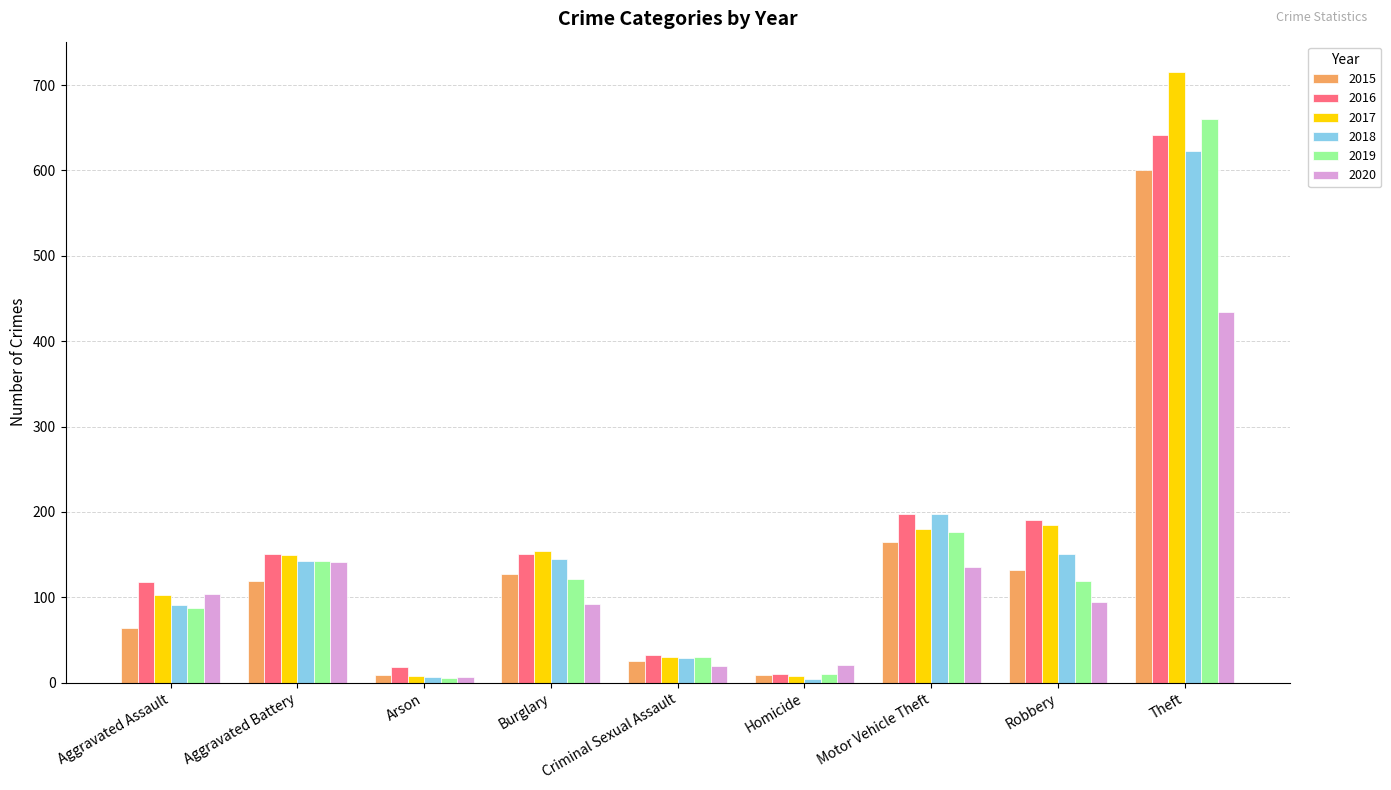

At how many categories does at least one series exceed 501?

1